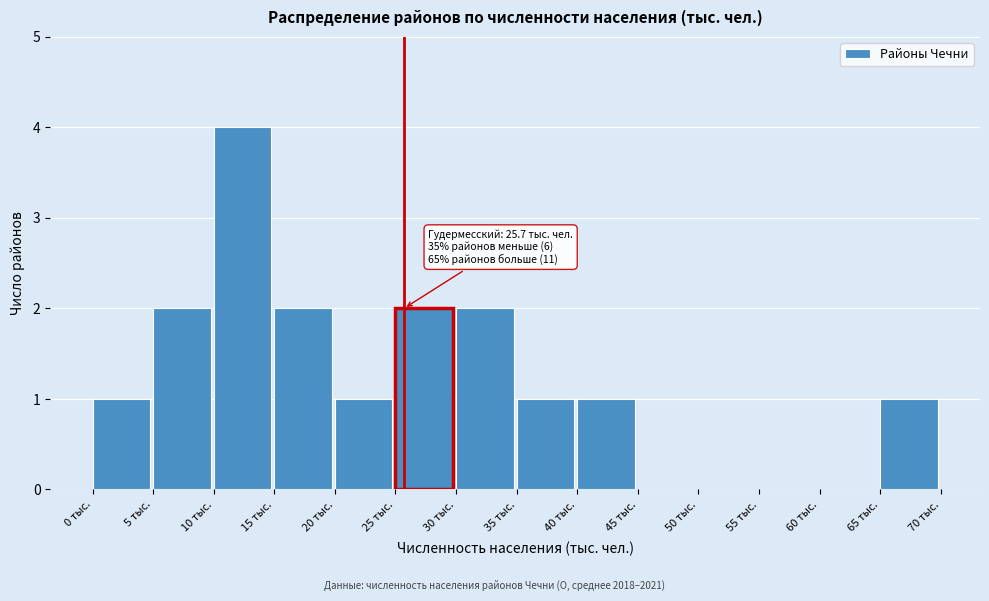

Which range on the x-axis has the tallest bar?

10 to 15